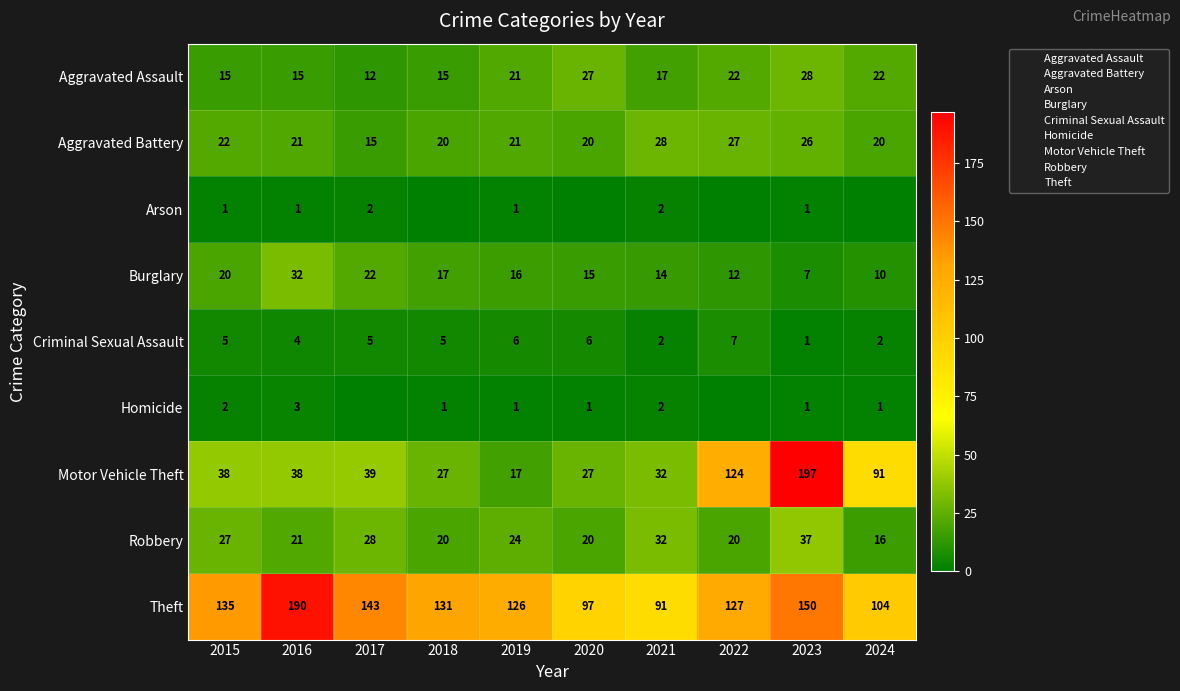

At which label is Burglary closest to 19?

2015